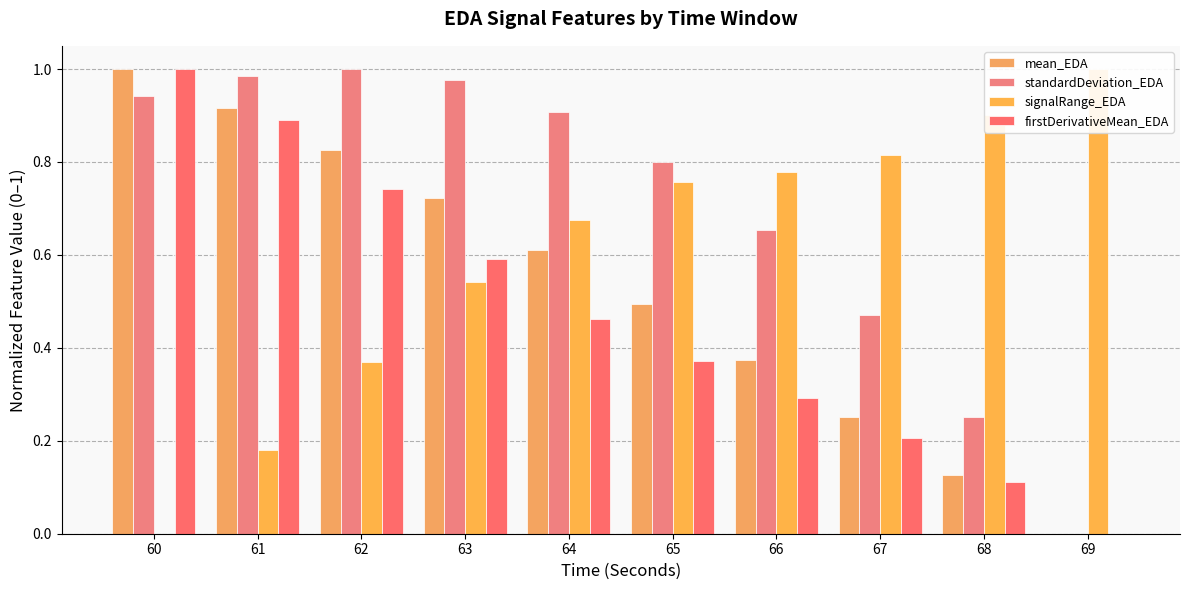

Is it true that mean_EDA equals 1.0 at 63?

False